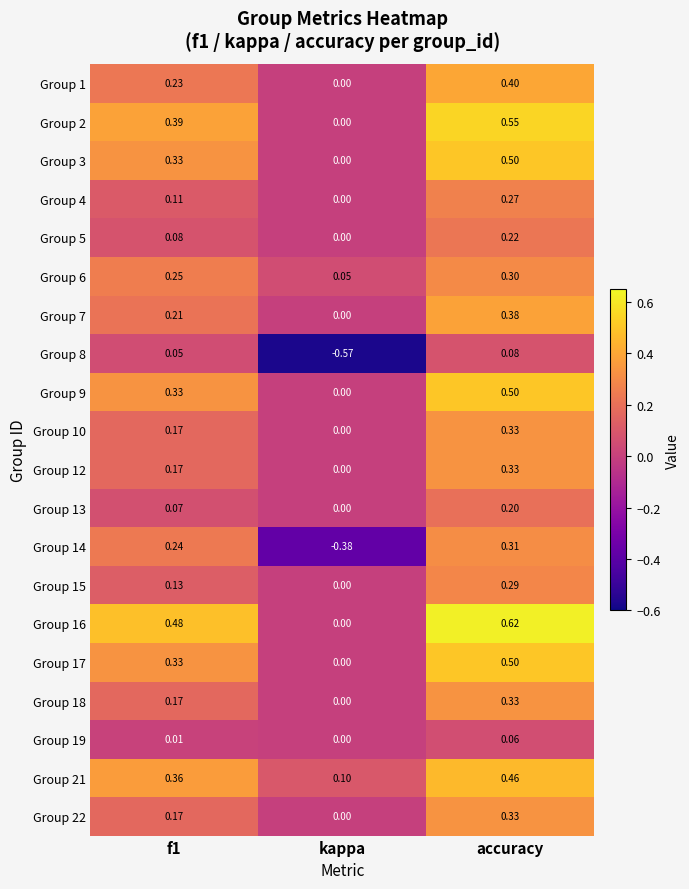

Is the value of Group 18 at kappa greater than the value of Group 21 at kappa?

No